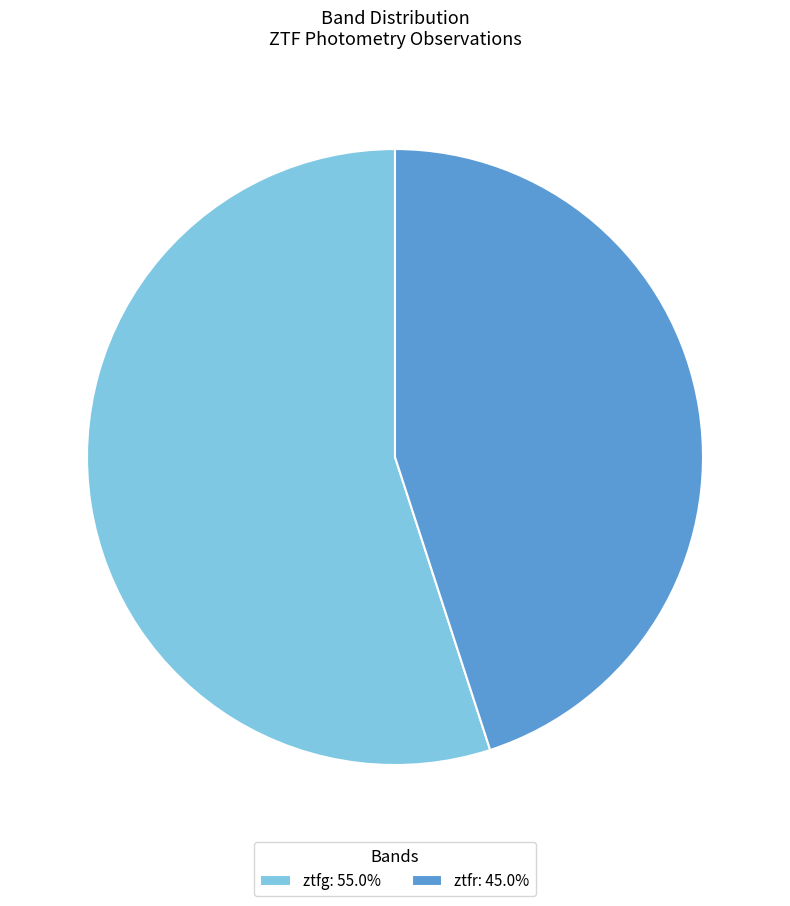

Which slice is the largest?

ztfg